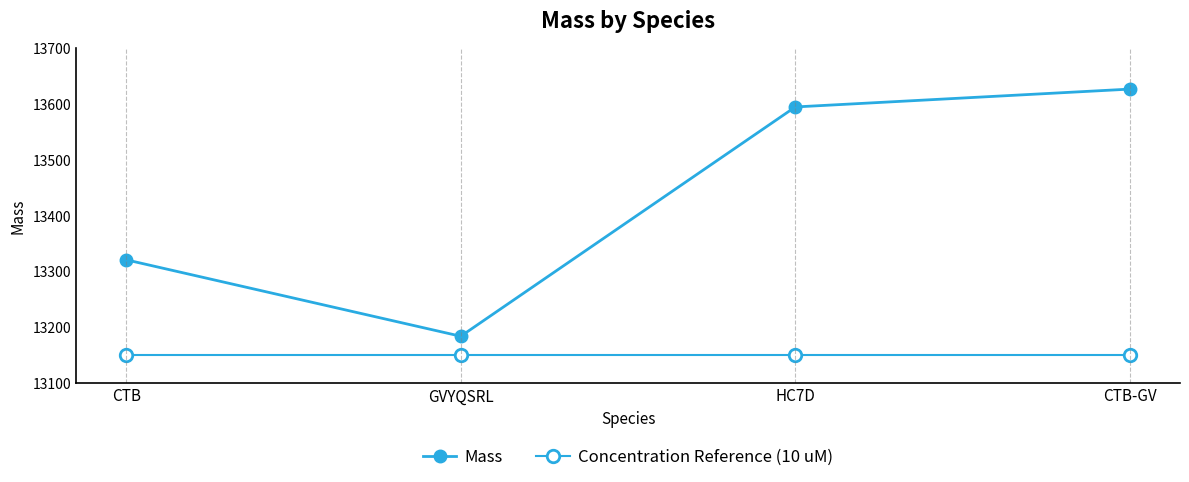

Is the value of Mass at CTB greater than the value of Concentration Reference (10 uM) at CTB?

Yes